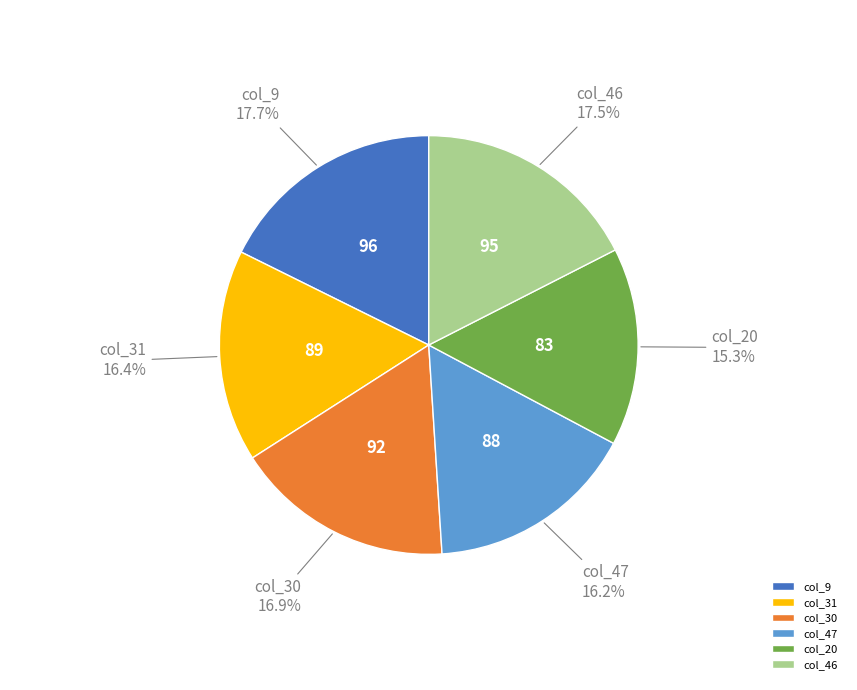

To the nearest percent, what is the difference between the largest and smallest slice percentages?

2%